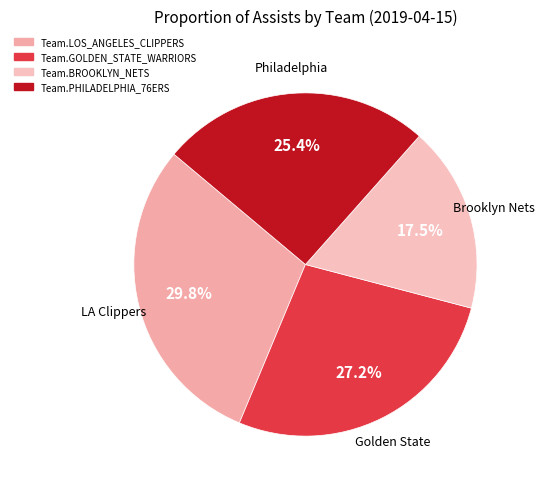

Rank the categories by value from lowest to highest.

Team.BROOKLYN_NETS, Team.PHILADELPHIA_76ERS, Team.GOLDEN_STATE_WARRIORS, Team.LOS_ANGELES_CLIPPERS